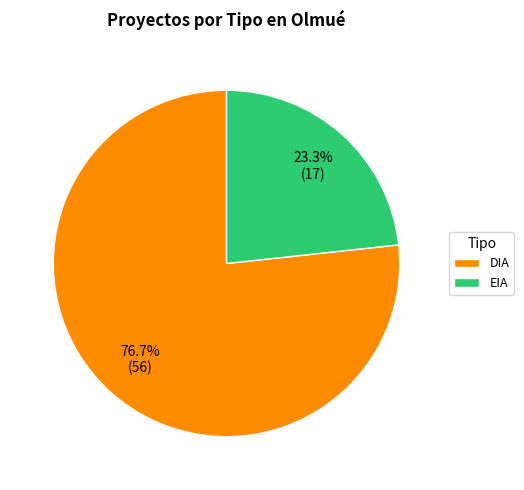

What portion of the pie excludes DIA?

23.3%